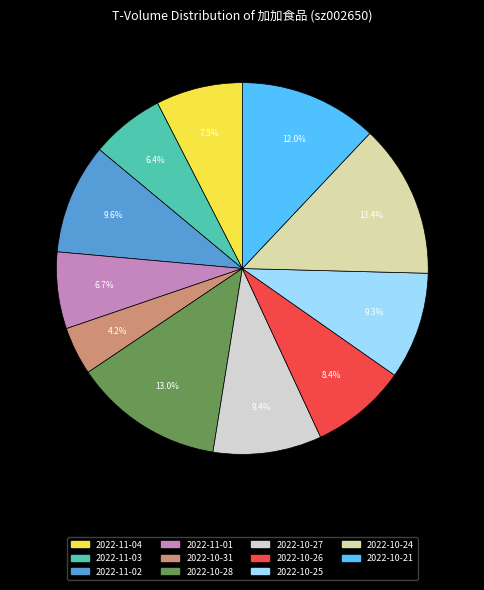

Which category has the smallest portion of the pie?

2022-10-31